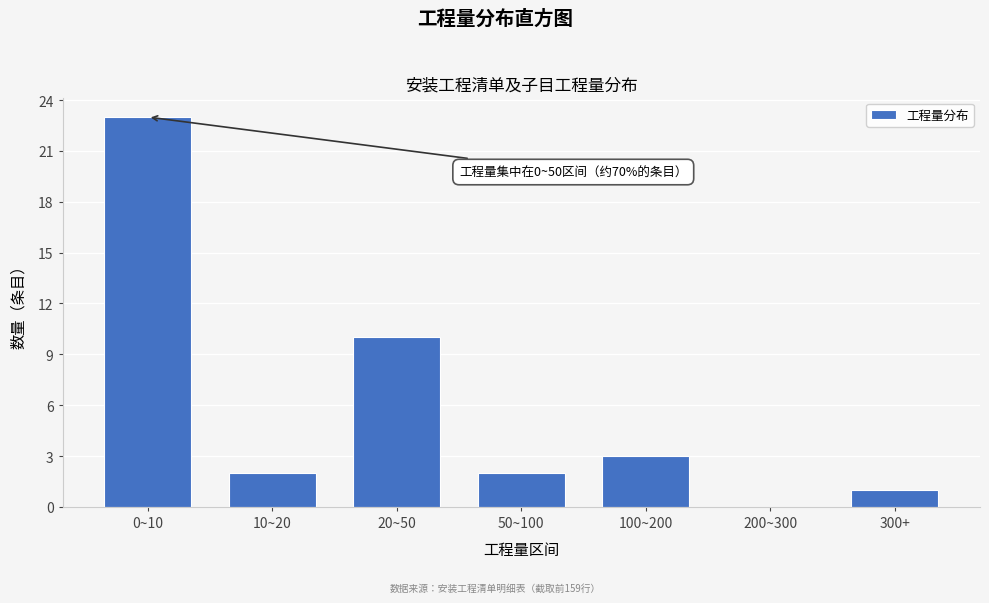

Reading left to right, extract all data points from this chart.

0~10=23	10~20=2	20~50=10	50~100=2	100~200=3	200~300=0	300+=1